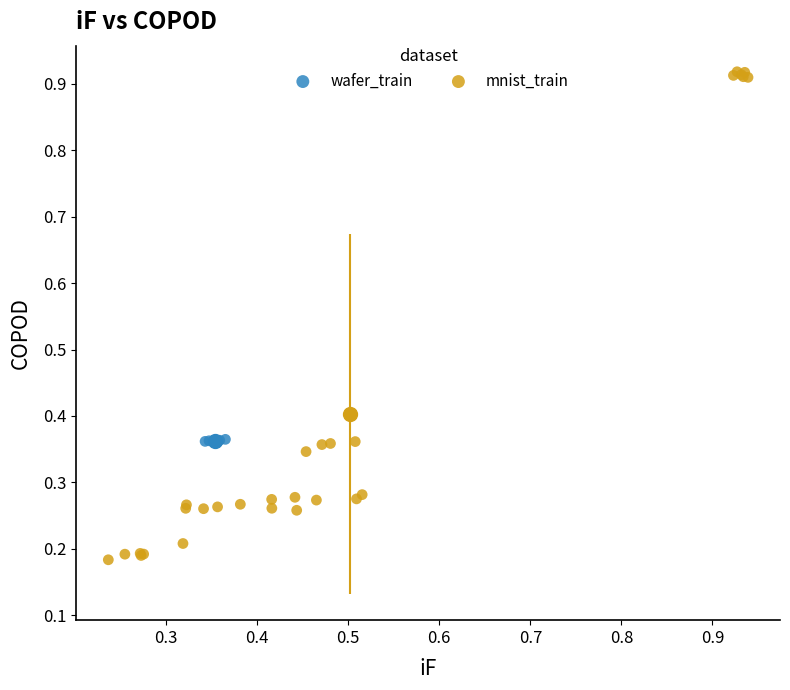

Which series has the widest spread of Y values?

mnist_train